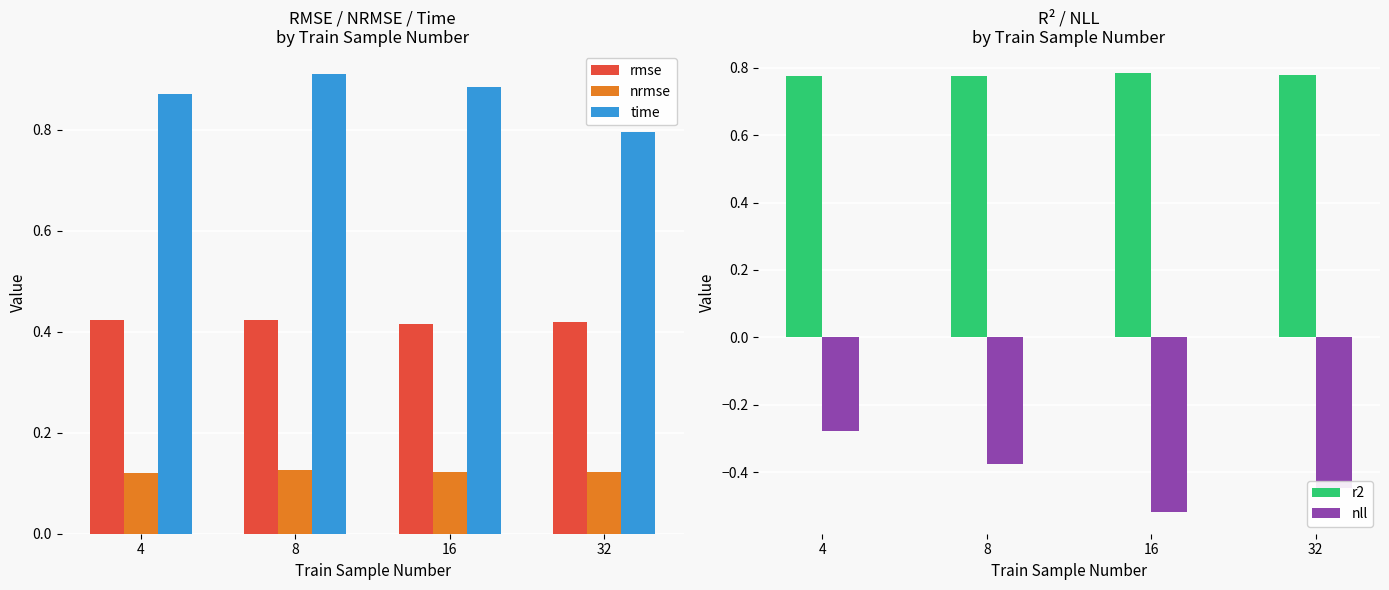

Rank the series at 32 from highest to lowest value.

time, r2, rmse, nrmse, nll